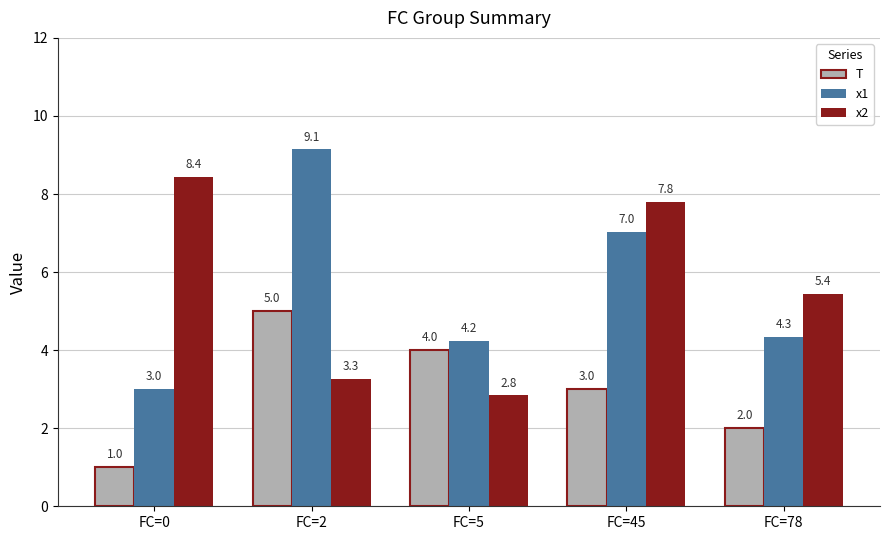

What is the average value of the T series?

3.0